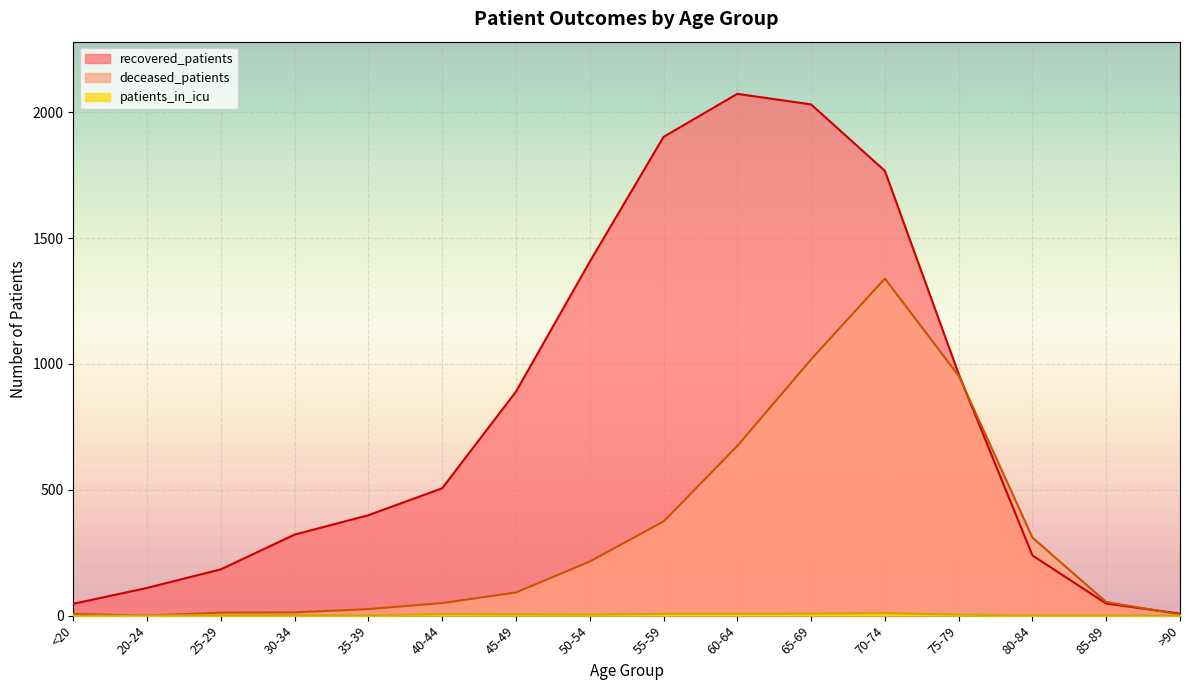

Which series has the largest range (max minus min)?

recovered_patients